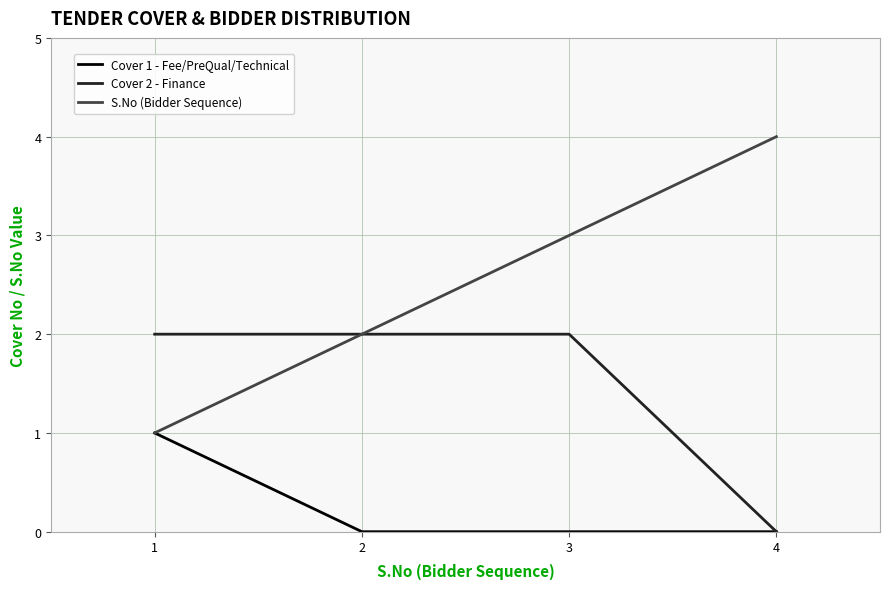

Is it true that Cover 1 - Fee/PreQual/Technical equals 0 at 2?

True